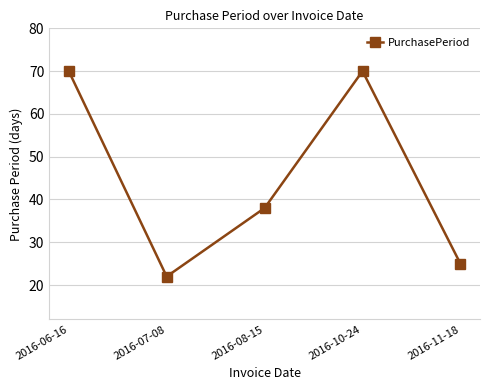

What is the maximum value shown in the chart?

70